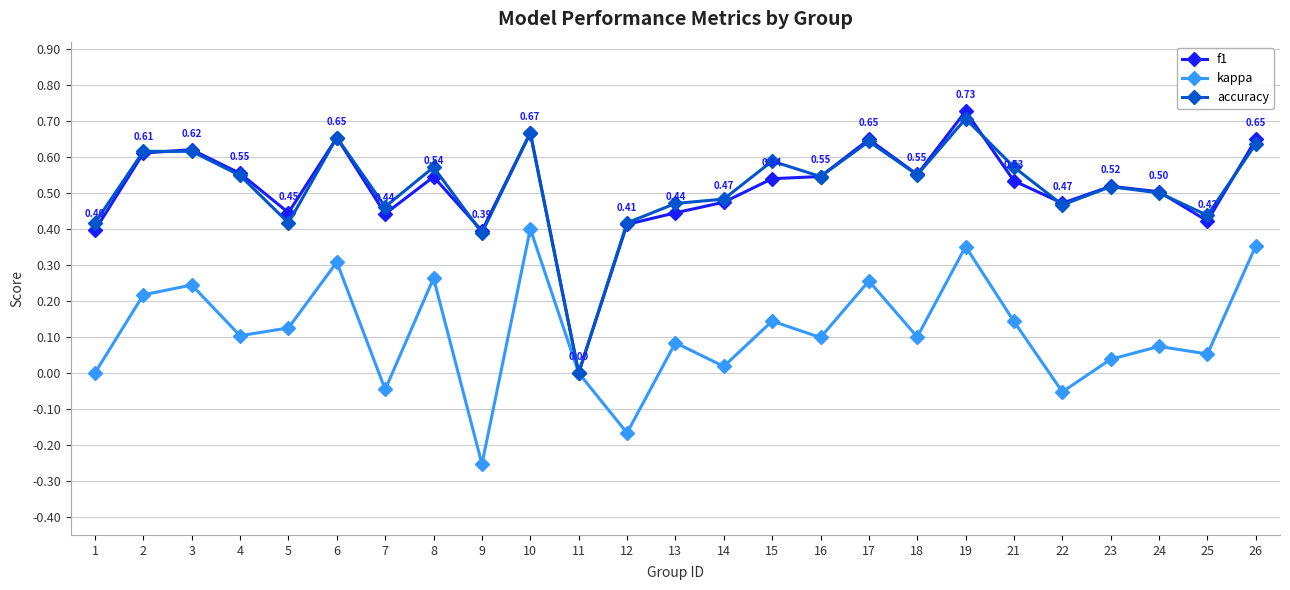

How many lines are shown in the chart?

3